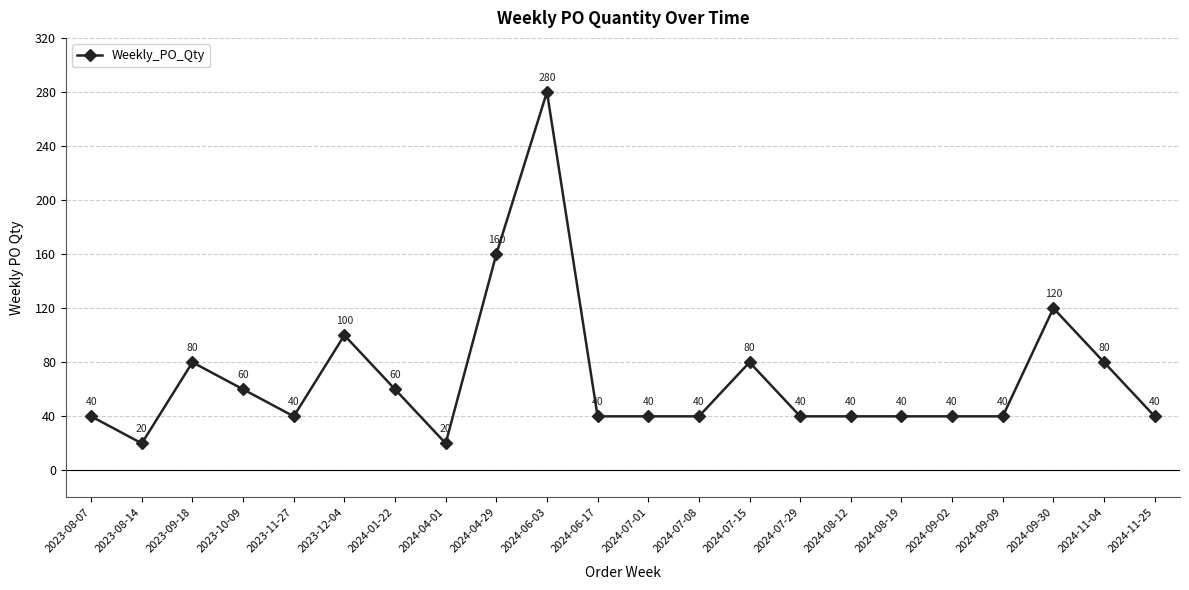

Read the value at 2024-08-19, to the nearest 10.

40